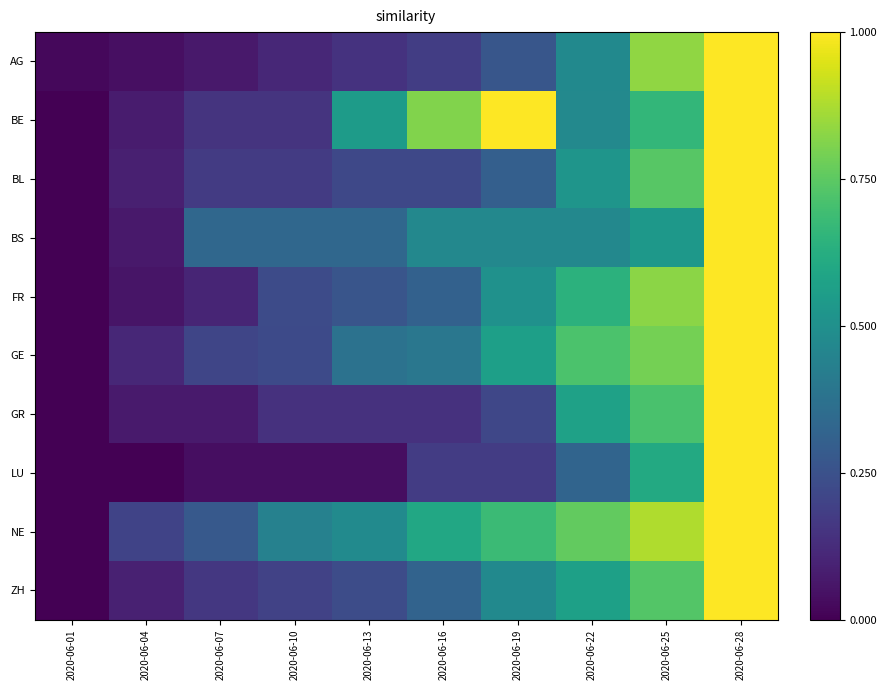

What is the spread (max minus min) of values at 2020-06-22?

0.4